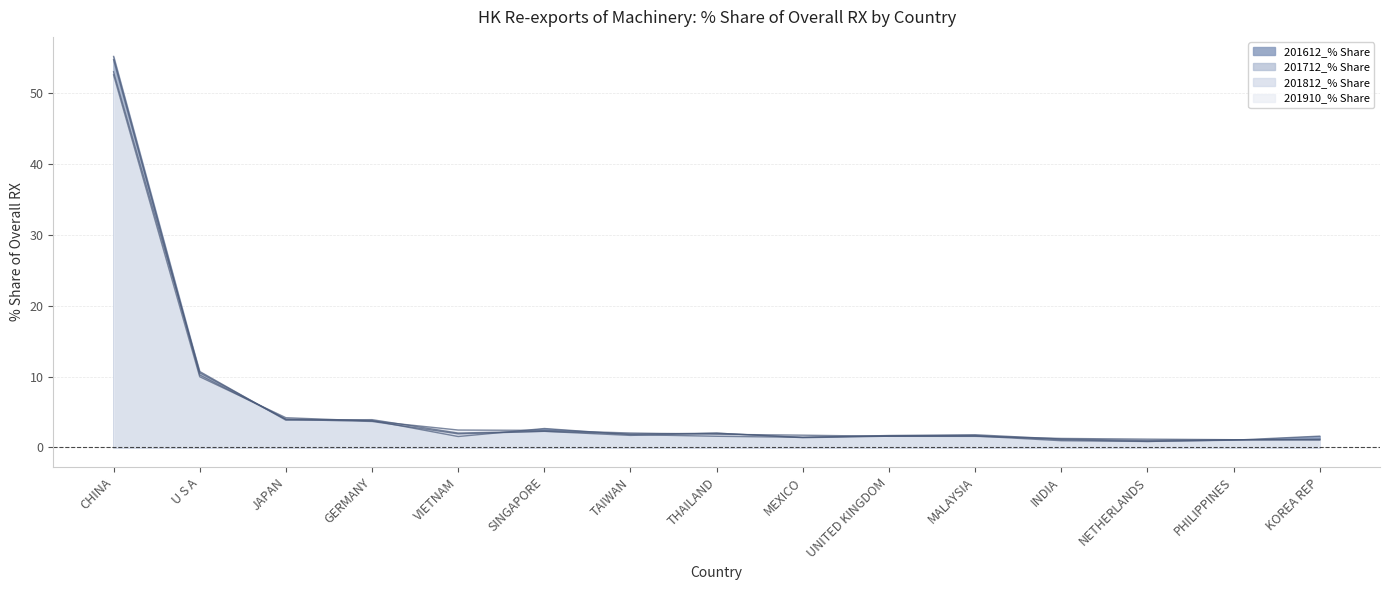

Rank the series at TAIWAN from lowest to highest value.

201712_% Share, 201612_% Share, 201812_% Share, 201910_% Share